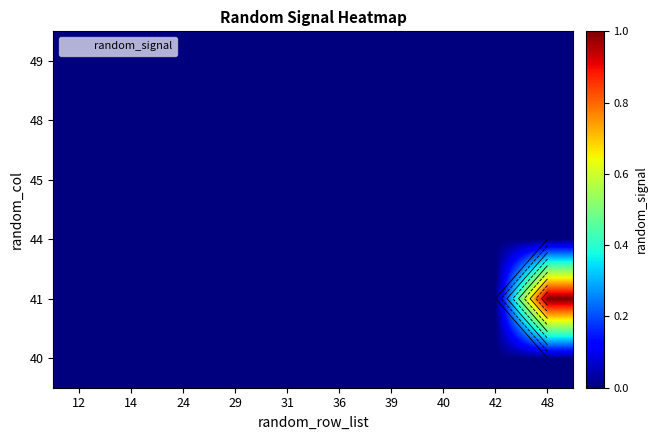

Count the number of categories in the chart.

10